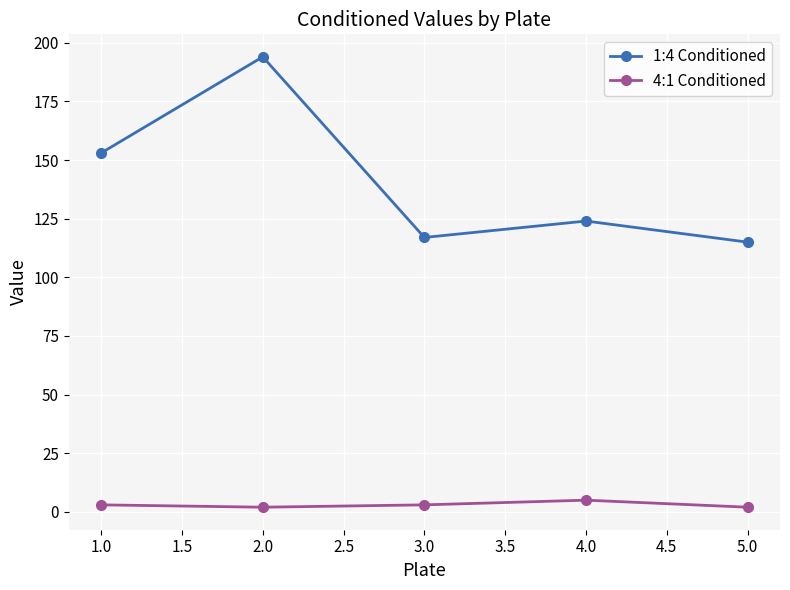

What is the highest value of the 1:4 Conditioned series?

194